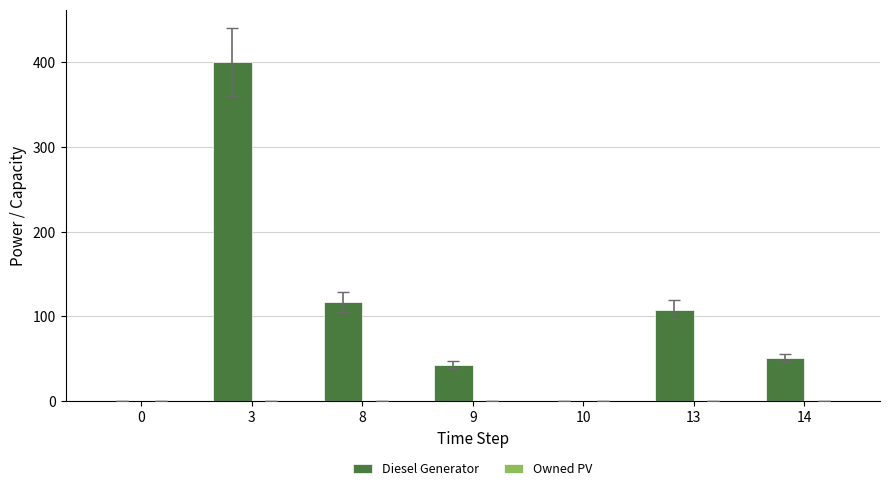

Reading left to right, list all the values displayed in this chart.

0=0	3=400	8=117	9=43	10=0	13=108	14=51